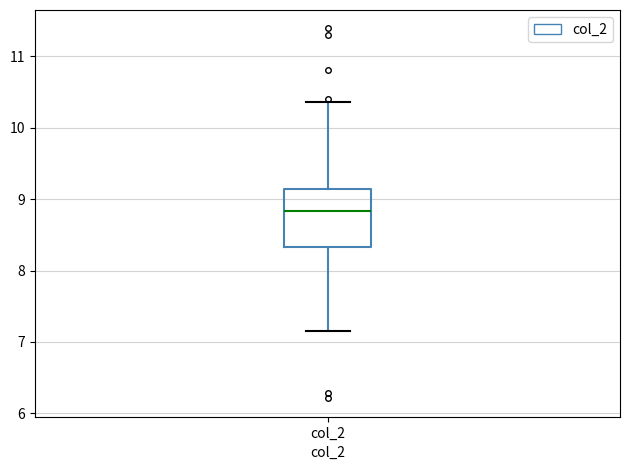

Where is the lower edge of the box for col_2 on the y-axis? The values are not printed on the chart, so give them approximately, as read against the axis.

8.3